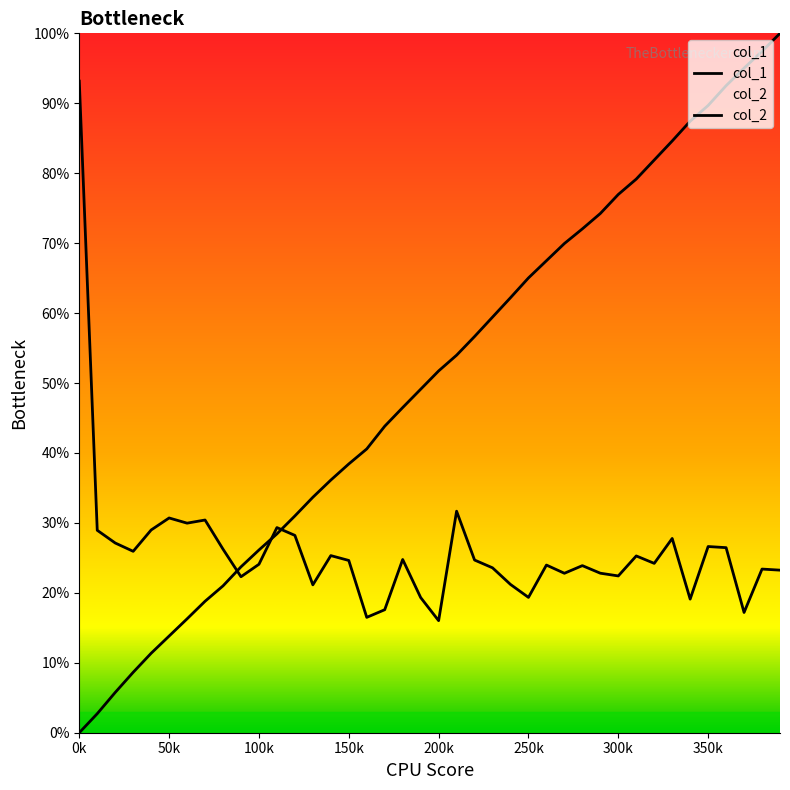

What is the maximum value for col_2?

0.9